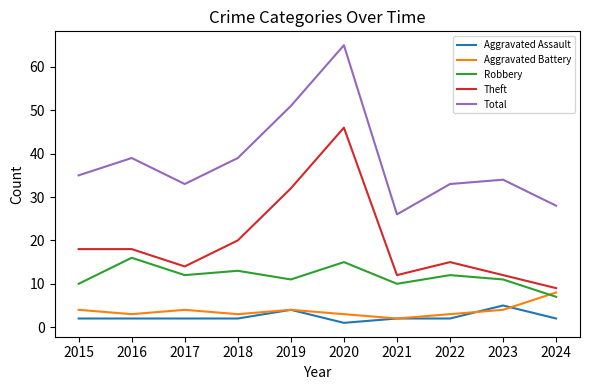

Is it true that Theft equals 12 at 2021?

True